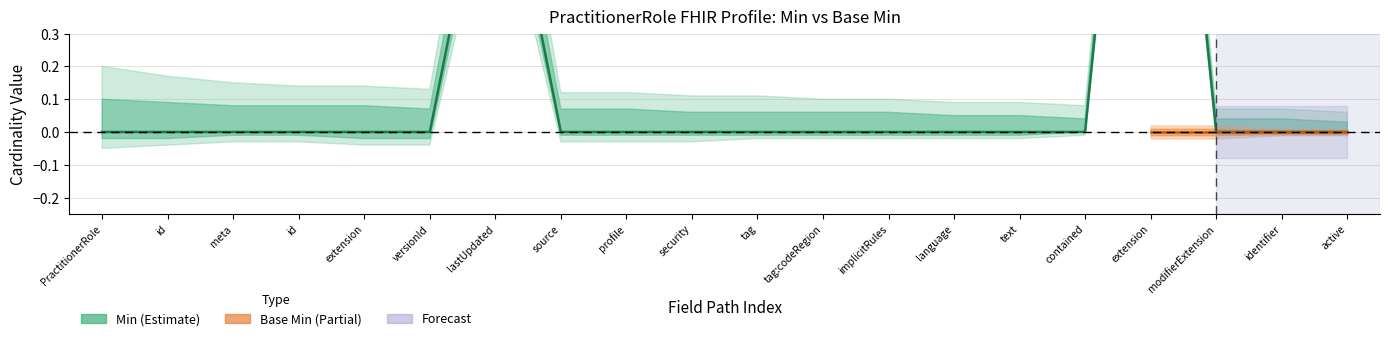

At which category does the data reach its first local peak?

lastUpdated